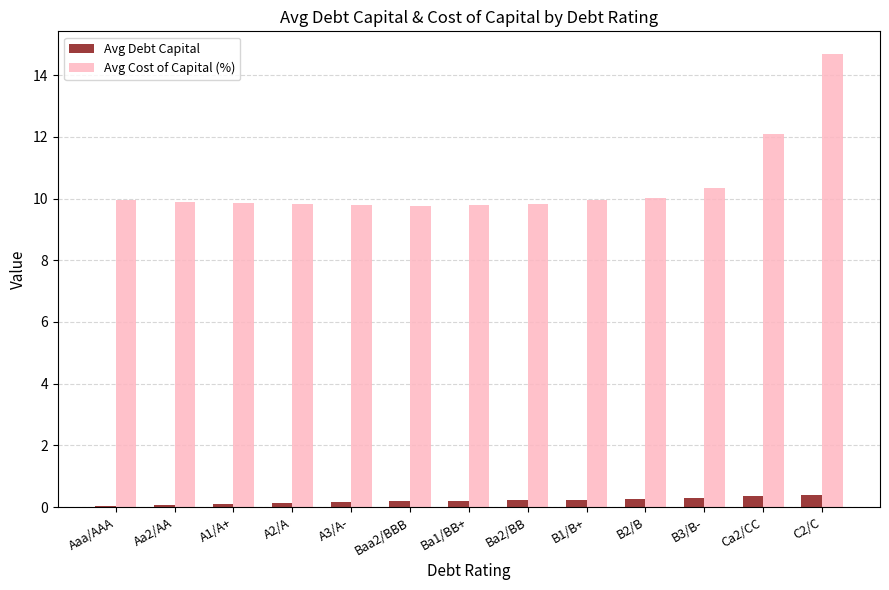

Which series has the largest range (max minus min)?

Avg Cost of Capital (%)